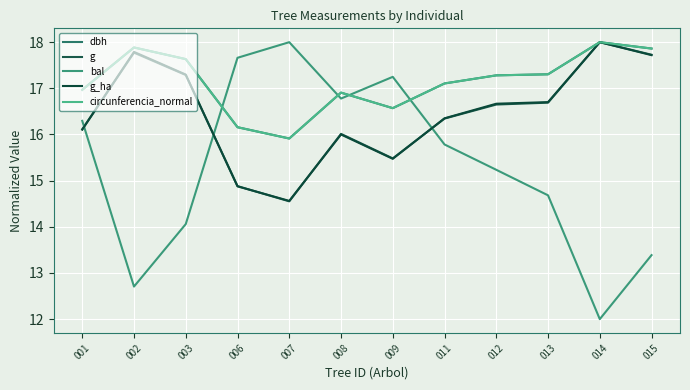

What is the sum of all g_ha values?

197.5